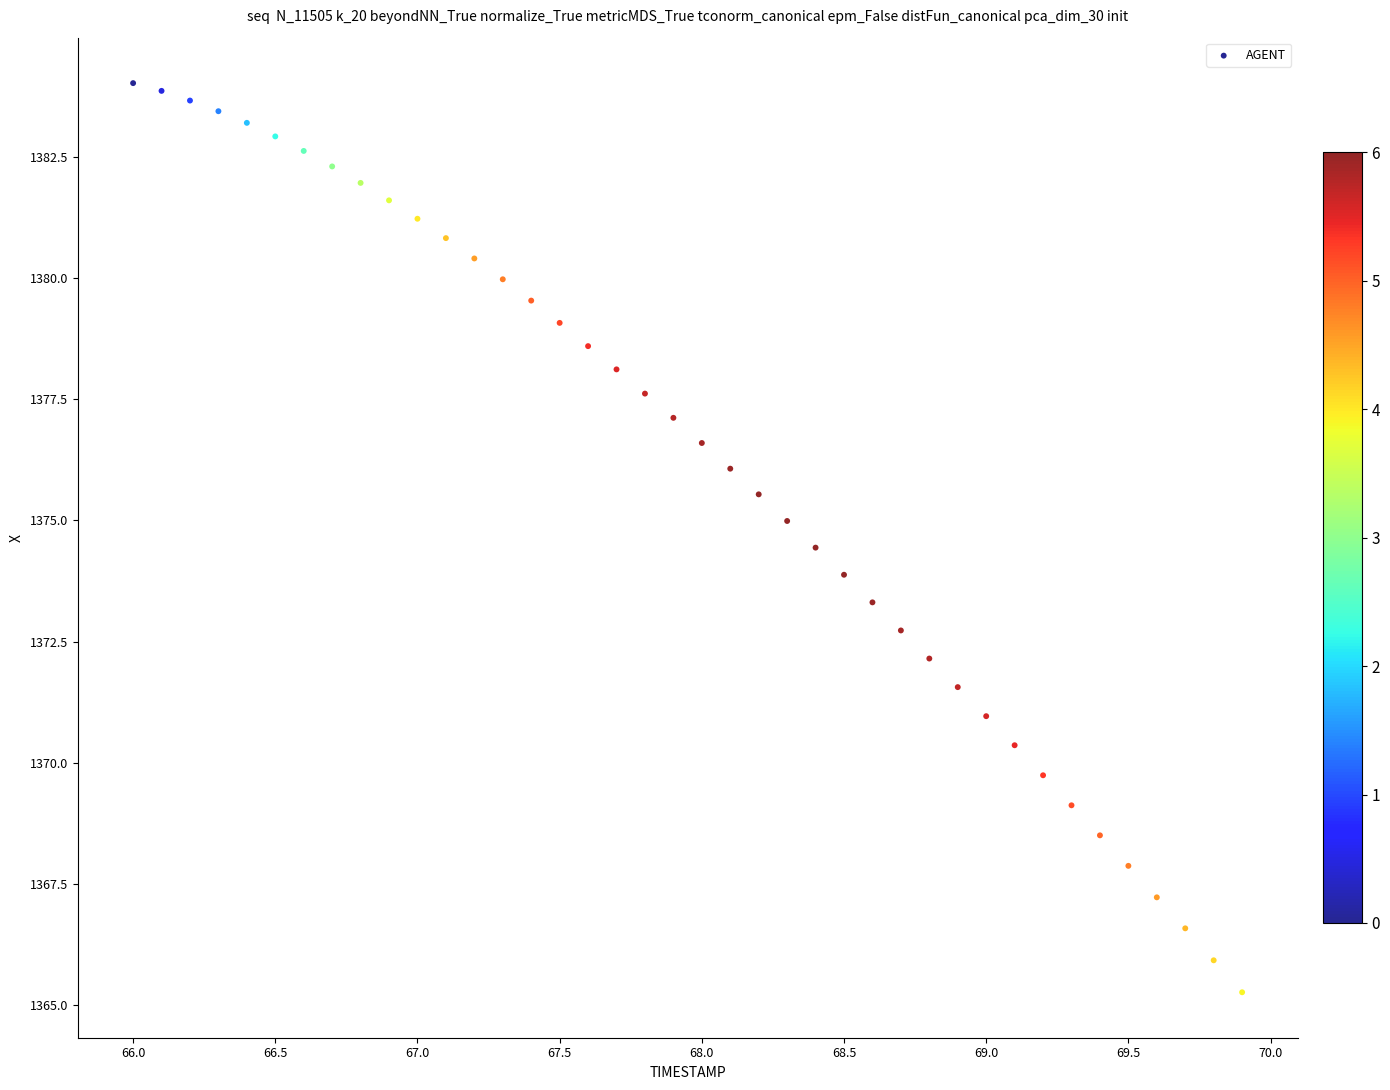

What is the range of X values (max minus min)?

3.9